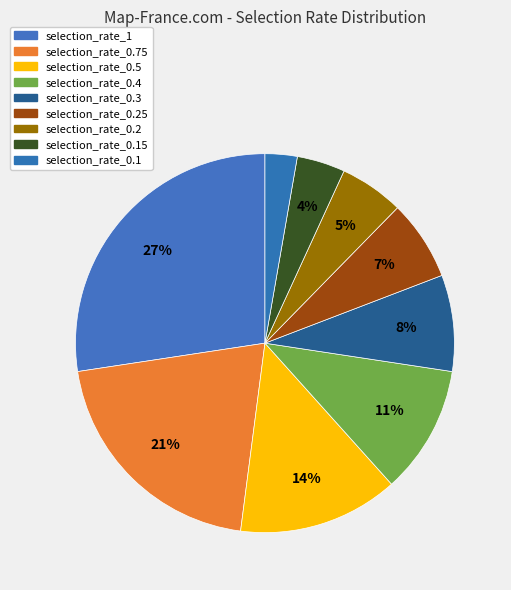

Rank the categories by value from lowest to highest.

selection_rate_0.1, selection_rate_0.15, selection_rate_0.2, selection_rate_0.25, selection_rate_0.3, selection_rate_0.4, selection_rate_0.5, selection_rate_0.75, selection_rate_1